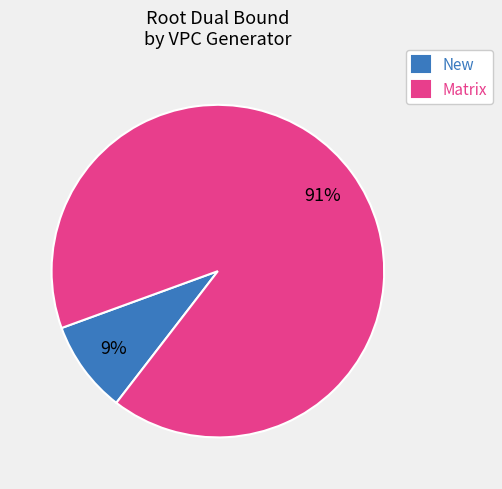

Is Matrix the majority of the pie?

Yes